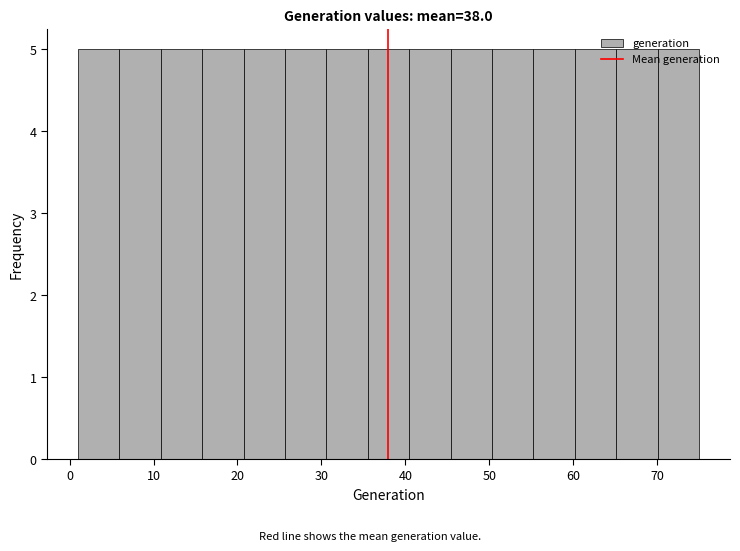

What is the height of the bar covering 50 to 55 on the x-axis? Neither the bar edges nor the heights are printed on the chart, so give them approximately, as read against the axes.

5